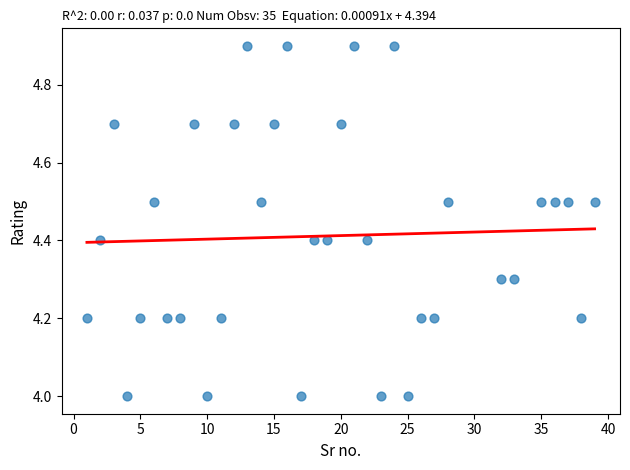

What is the range of Y values (max minus min)?

0.9